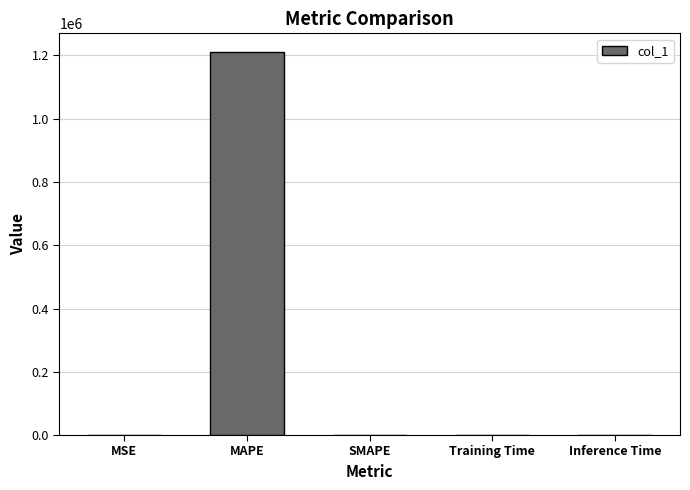

Which label corresponds to the largest value in the chart?

MAPE